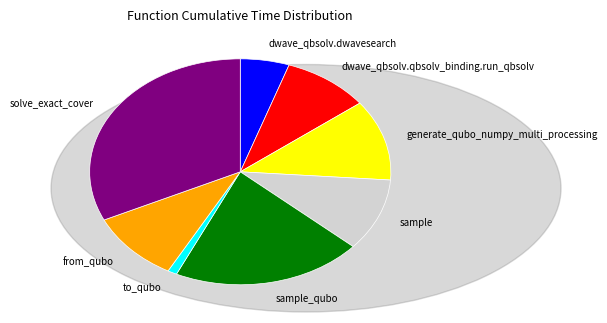

Does sample_qubo account for over 50% of the chart?

No